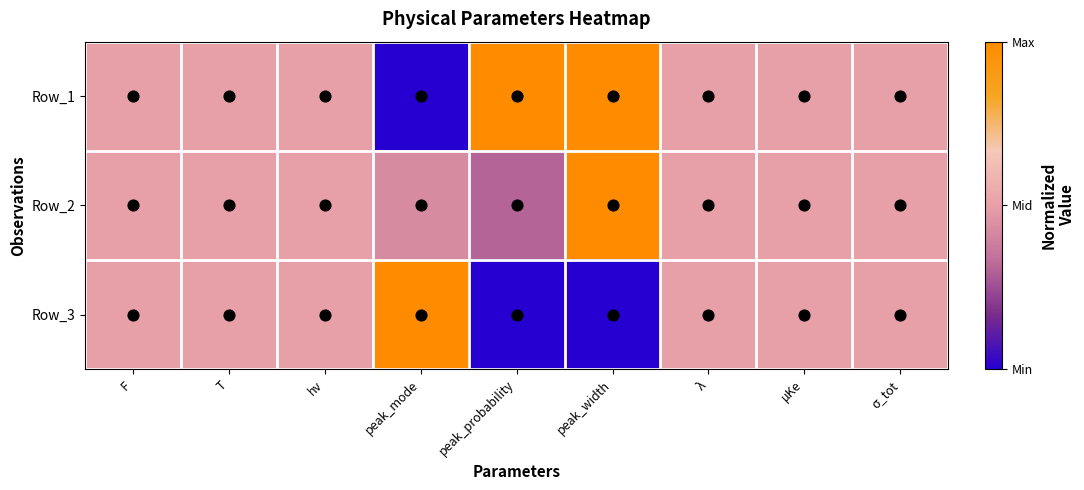

Rank the series at λ from lowest to highest value.

Row_1, Row_2, Row_3